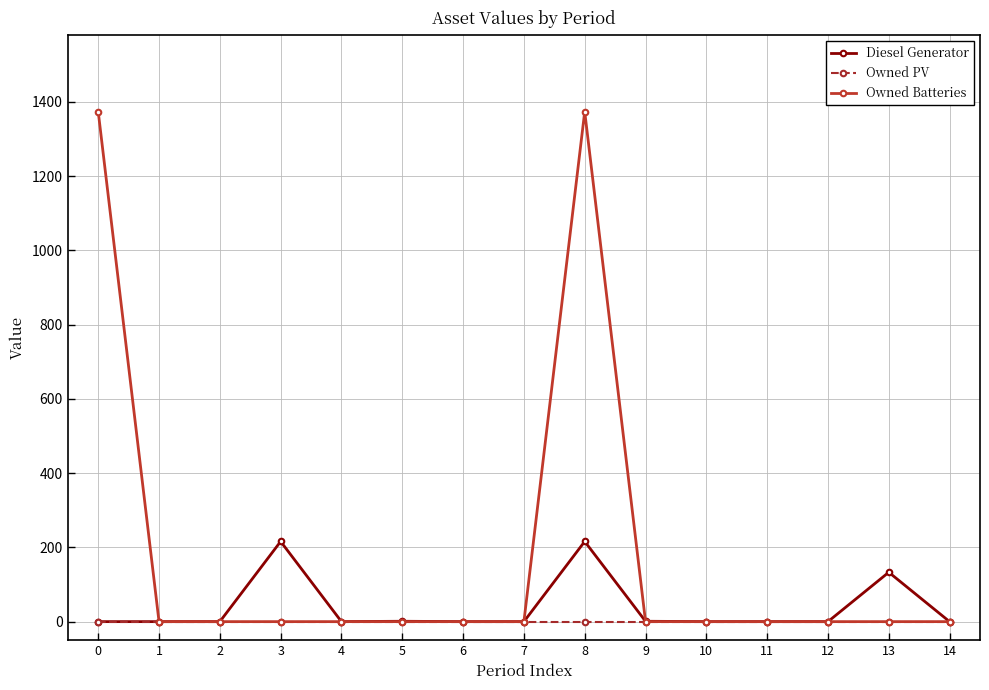

Does the chart display data point markers on the line(s)?

Yes